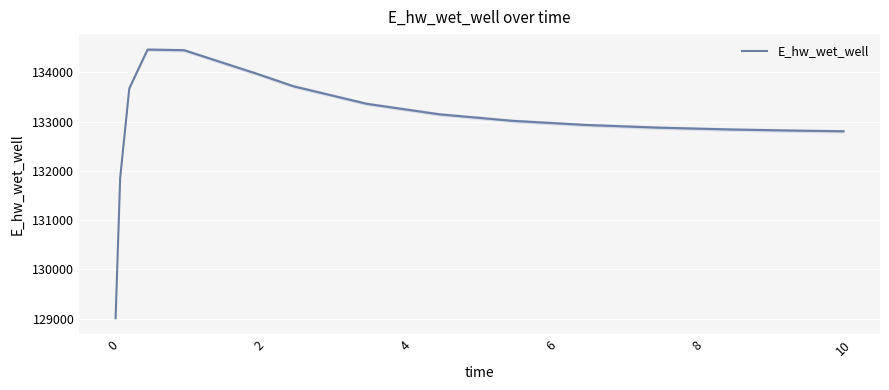

Does the chart display data point markers on the line(s)?

No